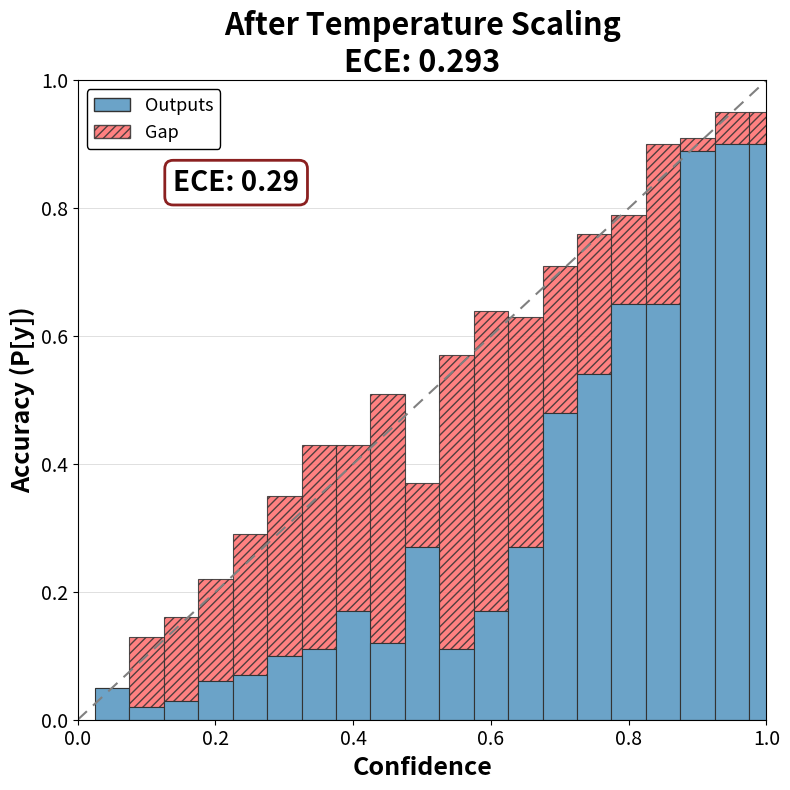

Does the chart contain stacked bars?

Yes